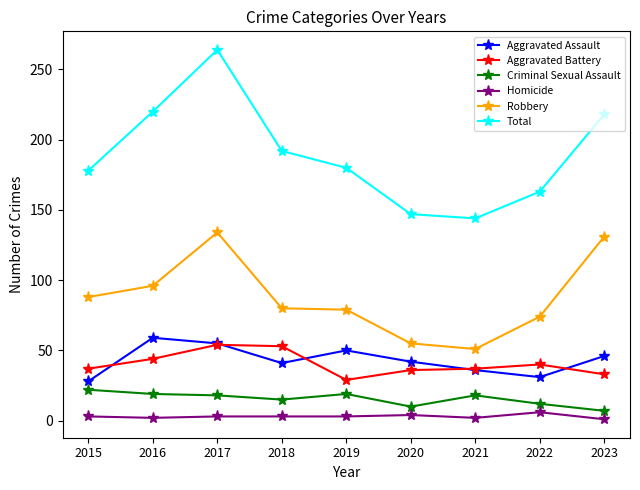

At which category does Aggravated Battery reach its first local valley?

2019